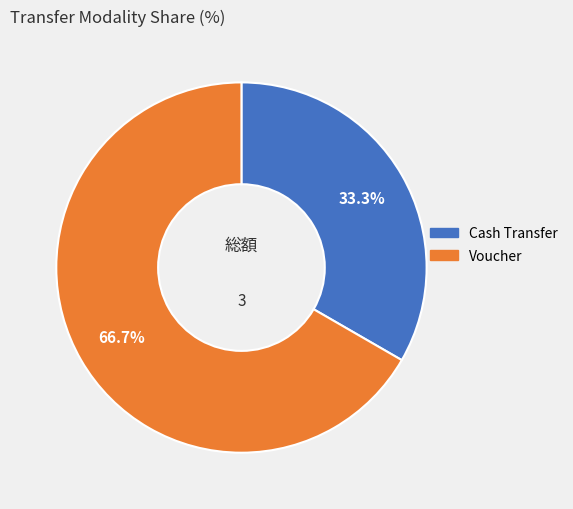

Approximately how many times larger is the value at Voucher compared to Cash Transfer?

2.0